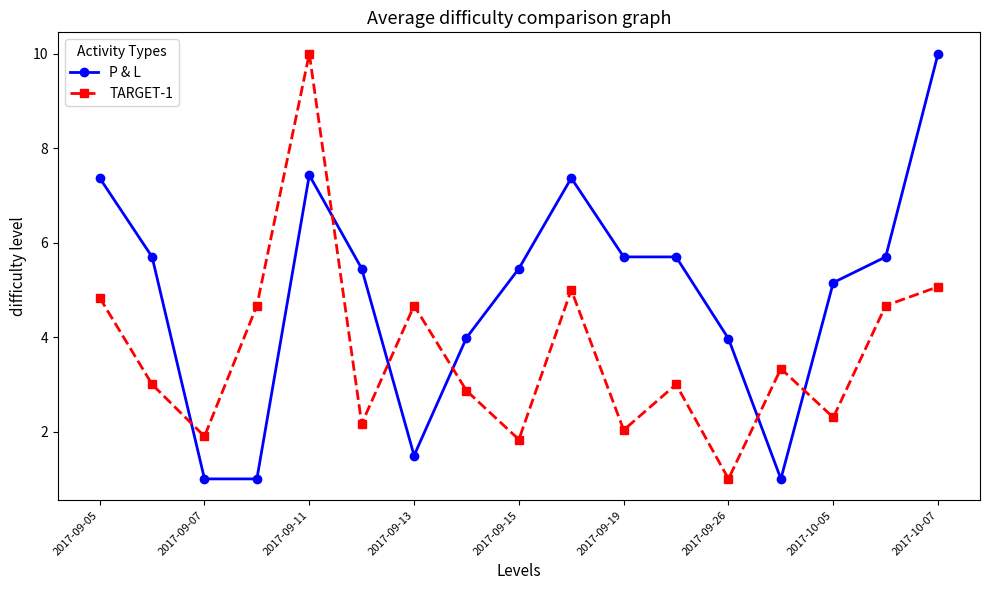

Which series has the largest total across all categories?

P & L